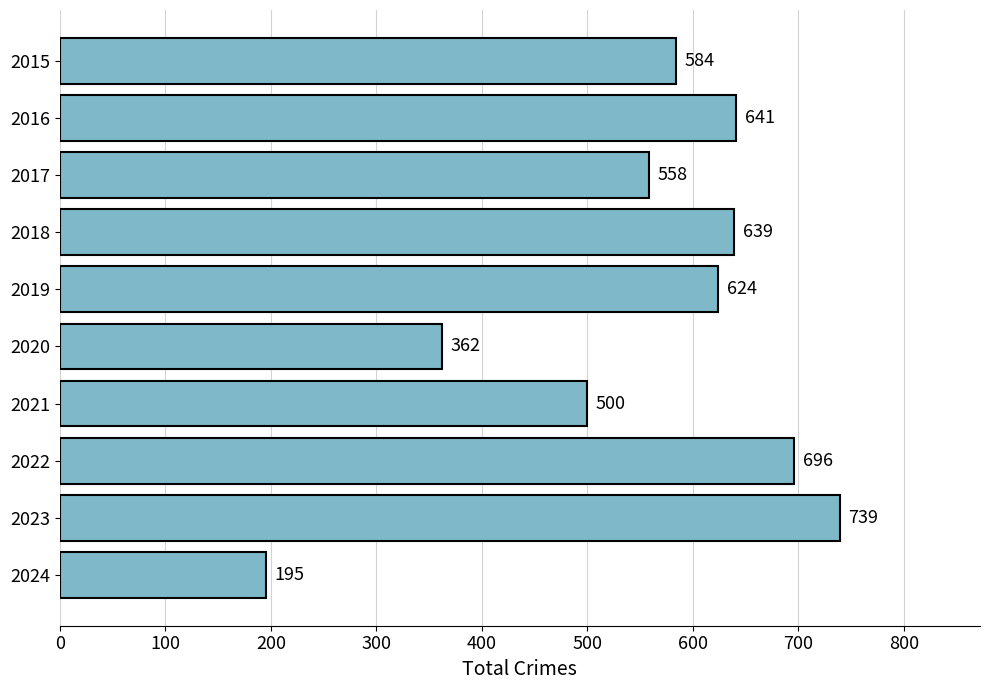

What is the average value?

554